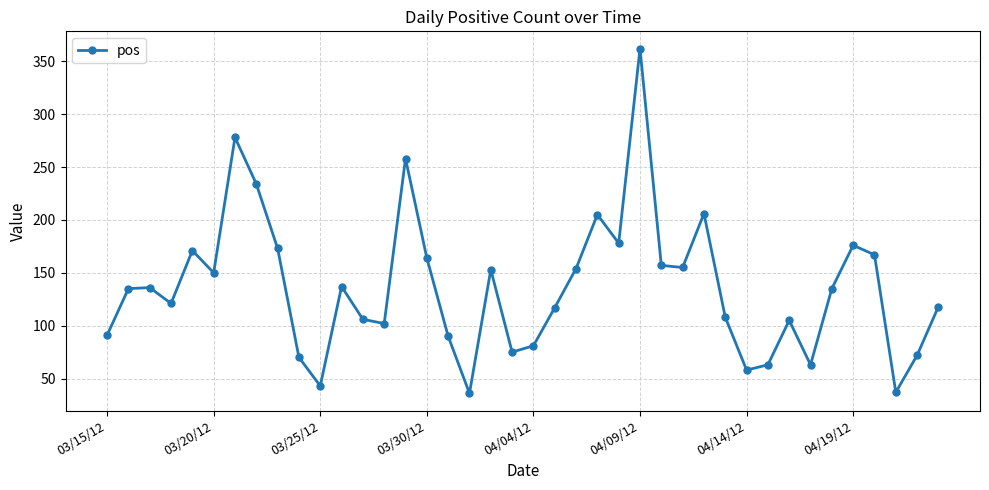

True or false: there are more than 0 points higher than both neighbors.

True